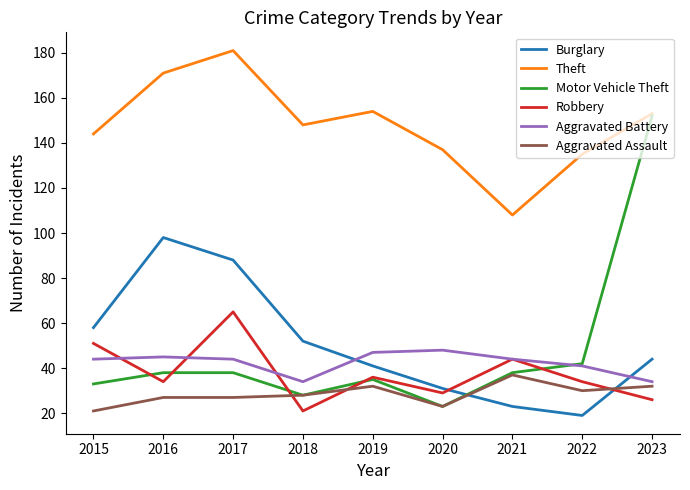

Does the chart have visible grid lines?

No